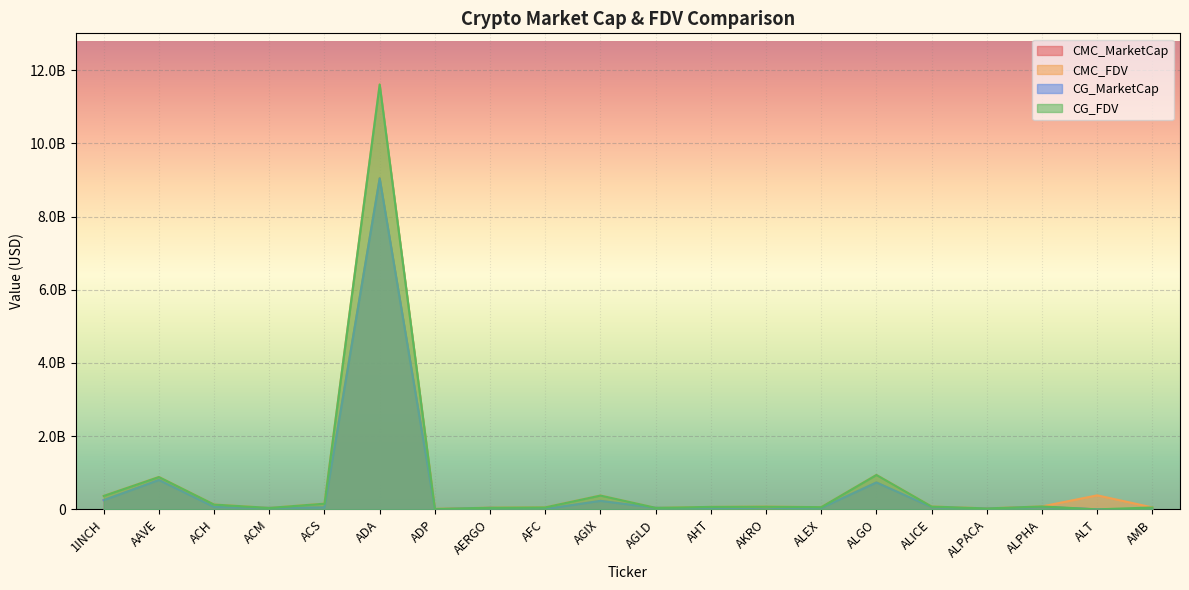

Between which two adjacent categories do CG_MarketCap and CMC_MarketCap first intersect?

ACH and ACM